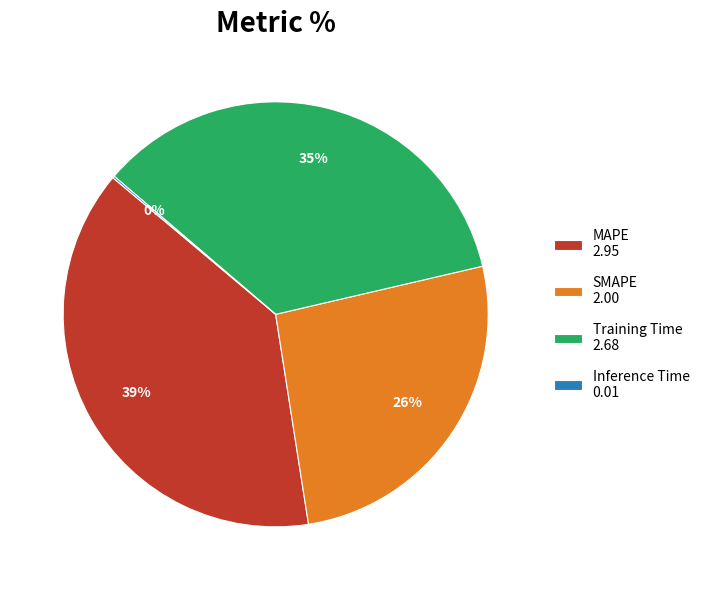

True or false: Training Time 2.68 accounts for 29% of the total.

False